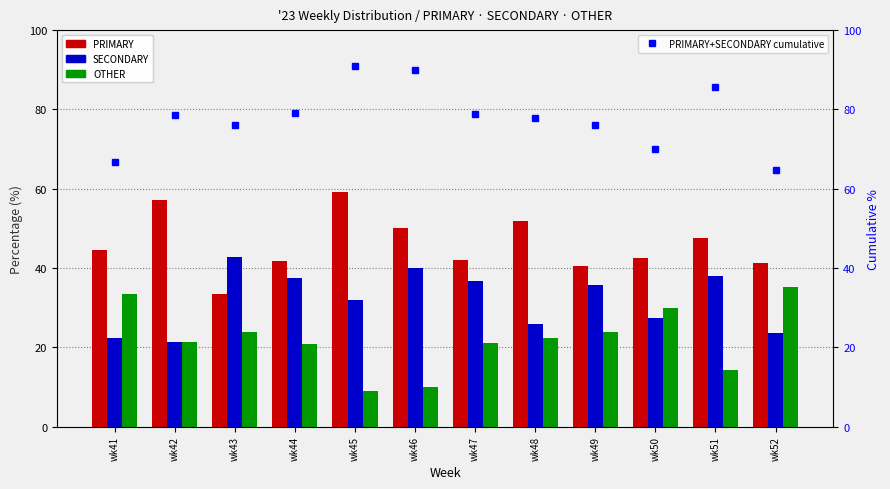

What is the value of the OTHER bar at the 10th from the left?

30.0